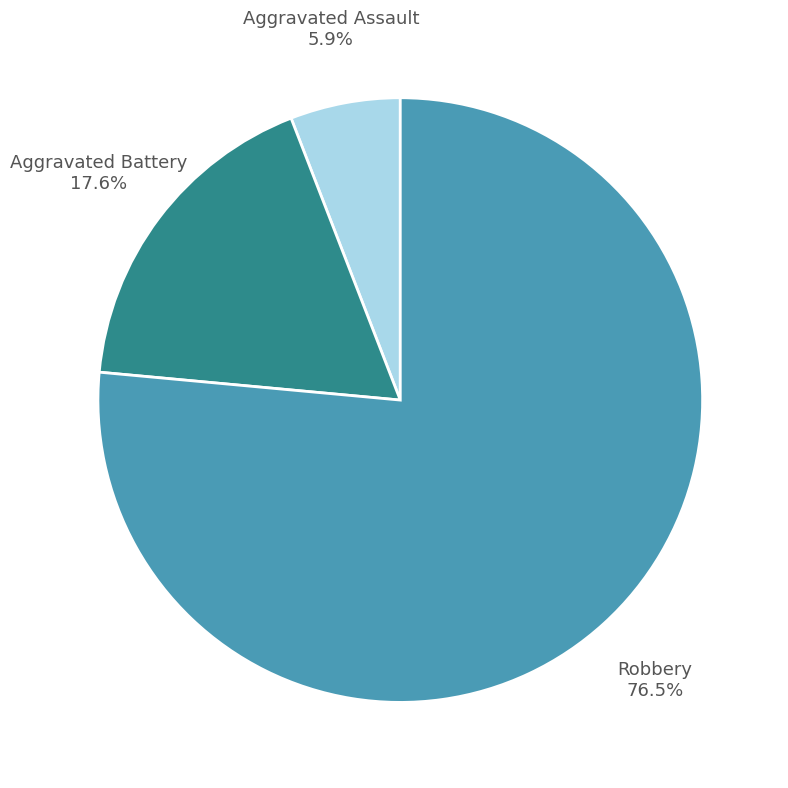

Which has a higher value, Aggravated Assault or Aggravated Battery?

Aggravated Battery